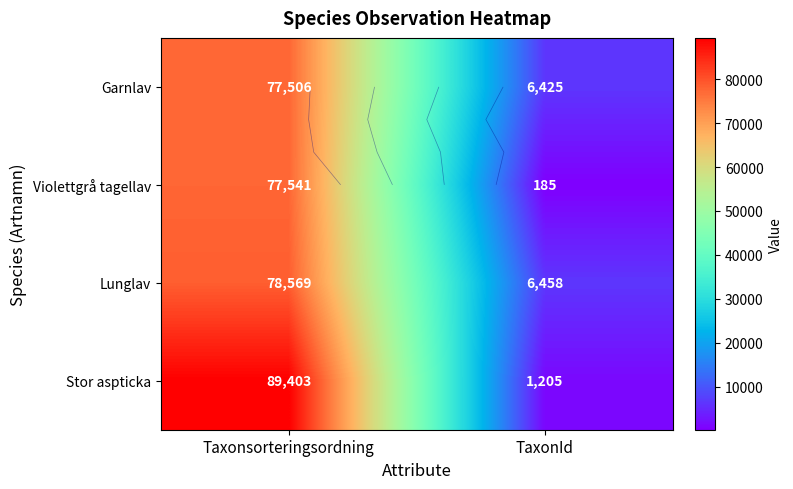

Which series changed the most between Taxonsorteringsordning and TaxonId?

Stor aspticka